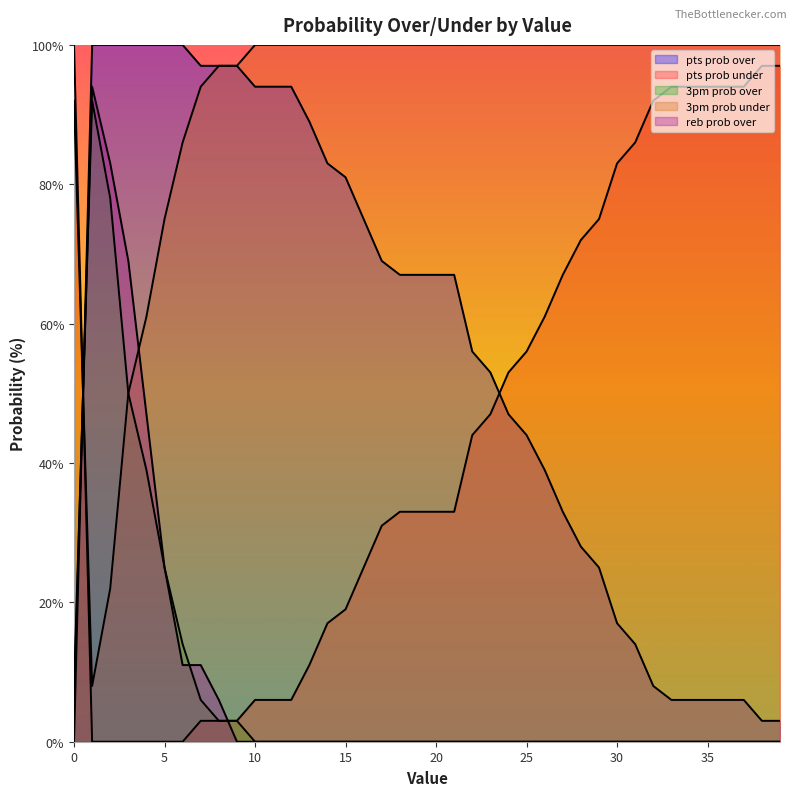

What are all the series names shown in the legend?

pts prob over, pts prob under, 3pm prob over, 3pm prob under, reb prob over